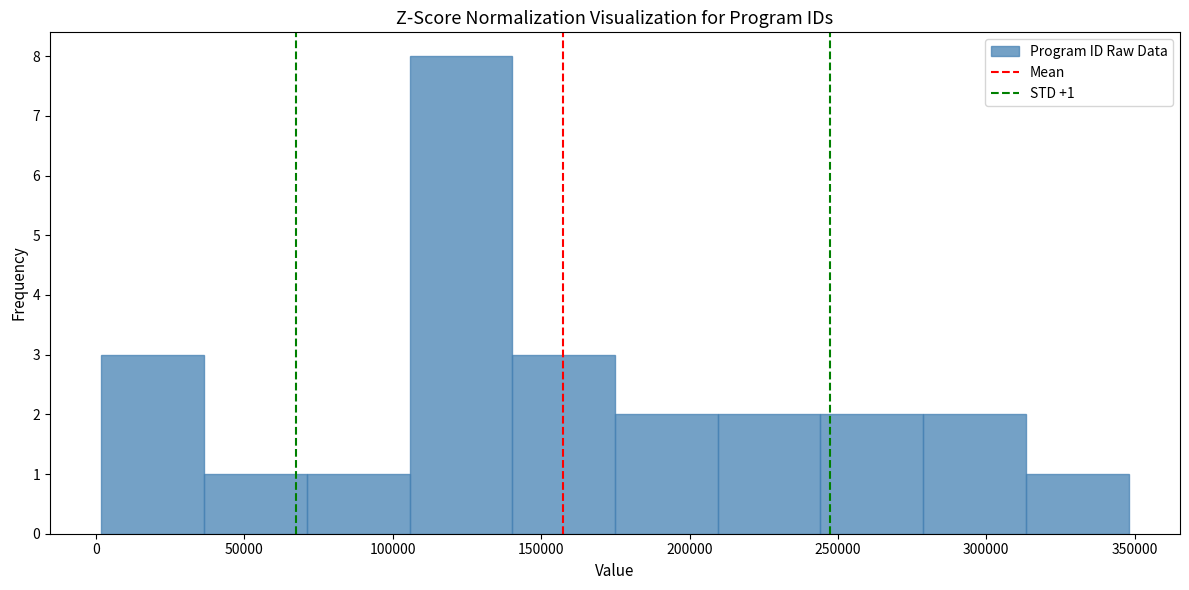

Over which range of the x-axis is the bar tallest?

105000 to 140000